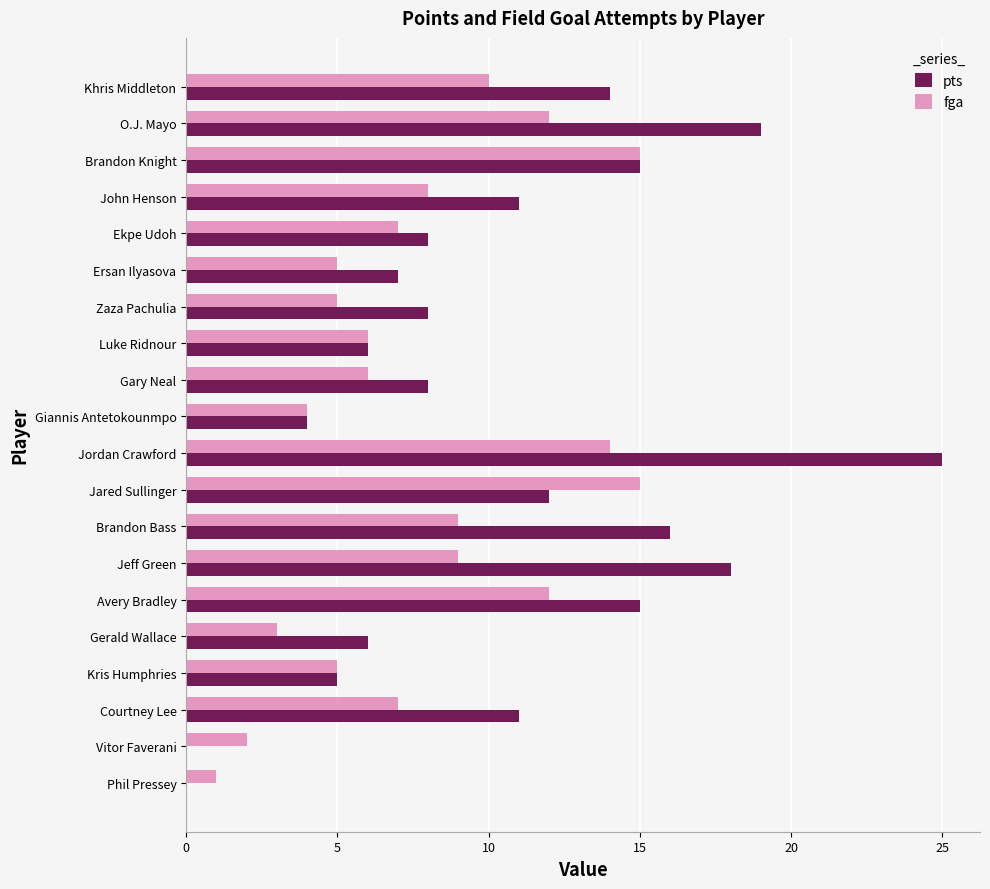

The value of pts at Courtney Lee is 11. True or false?

True